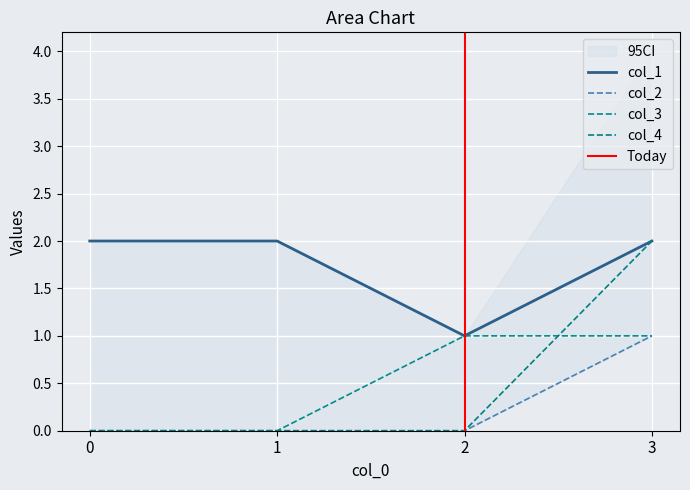

What is the maximum value shown in the chart?

2